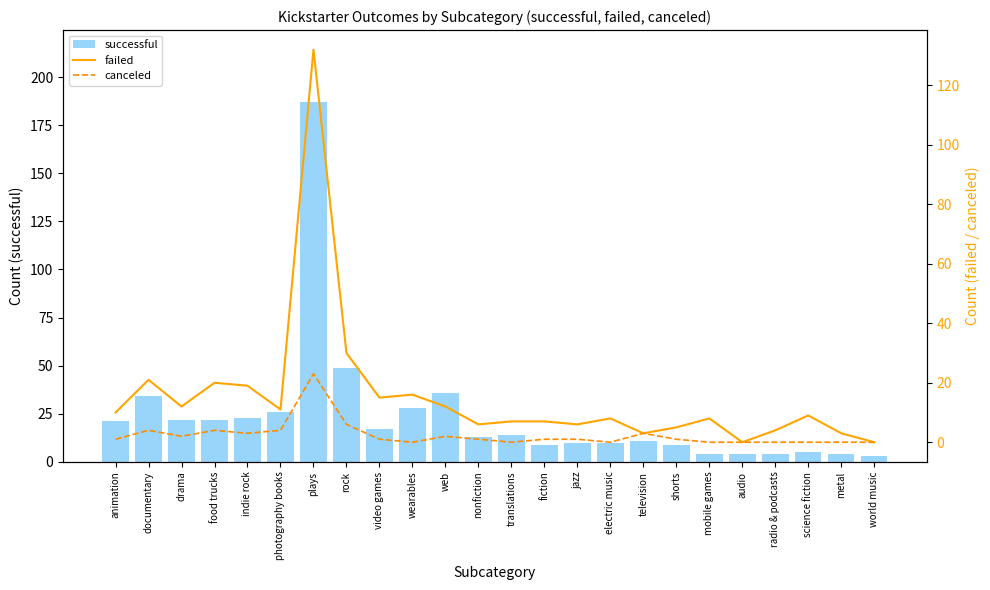

How many data points does each series have?

24